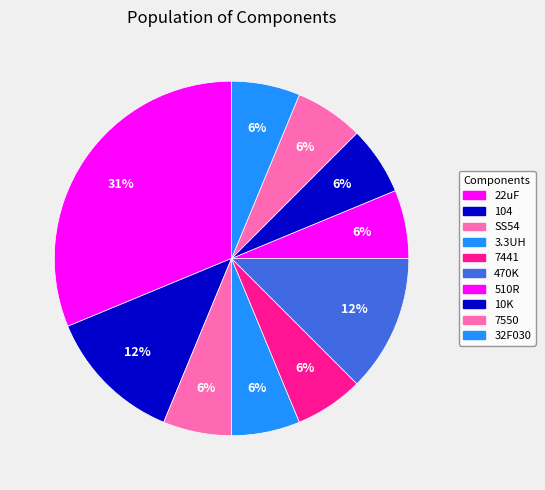

Is it true that 7441 is 16% of the pie?

False